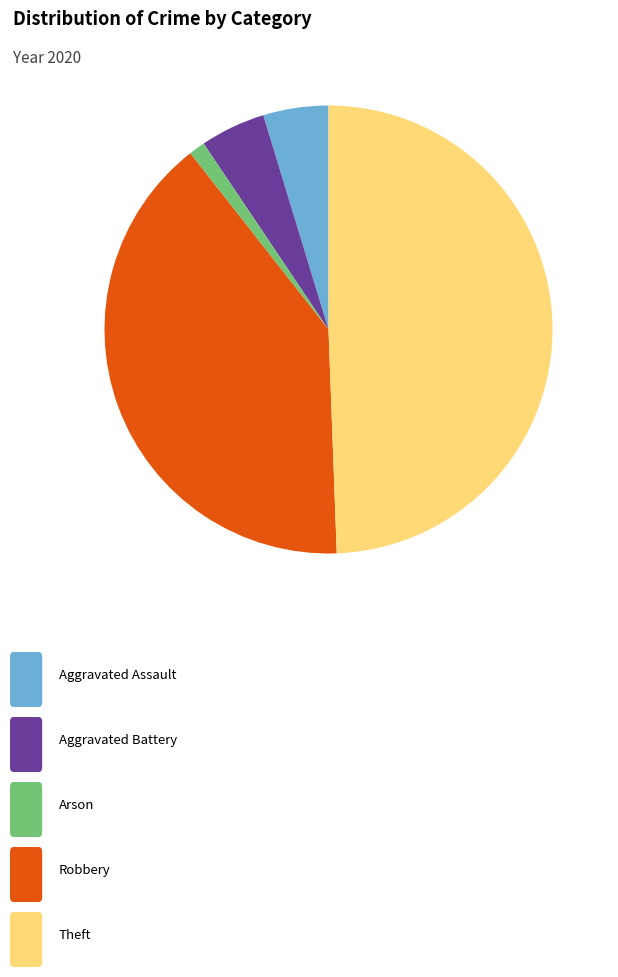

How many slices are in this pie chart?

5